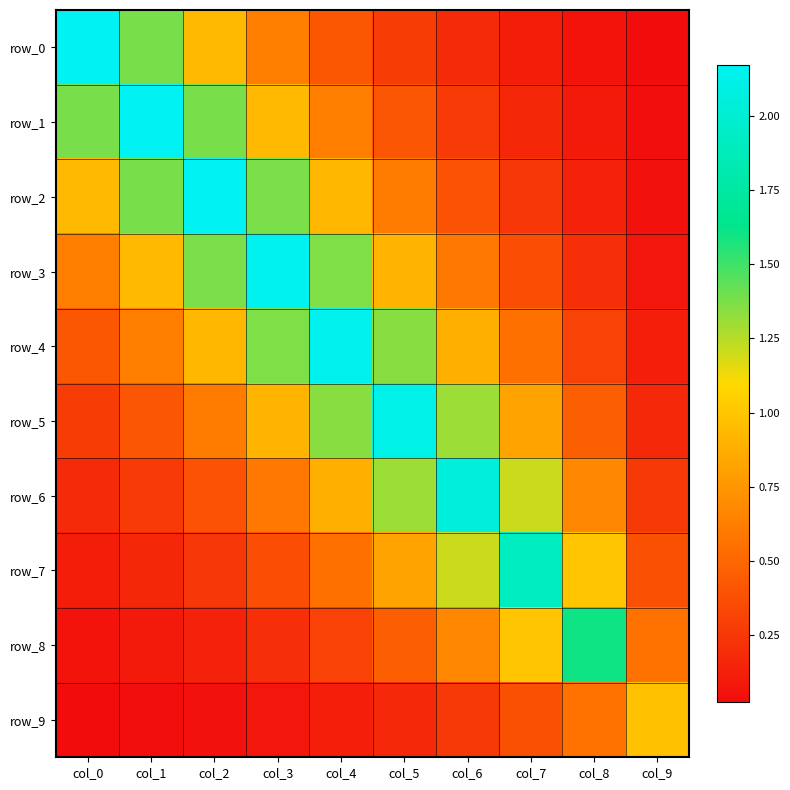

What is the minimum value for row_2?

0.1